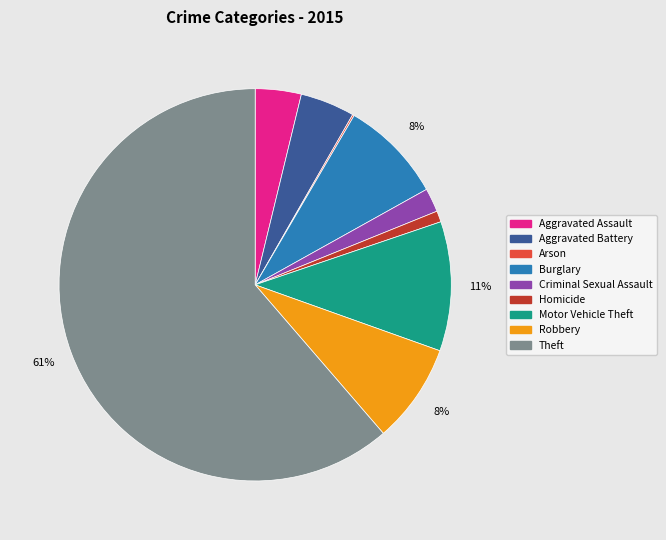

Is the sum of Robbery and Homicide greater than half?

No